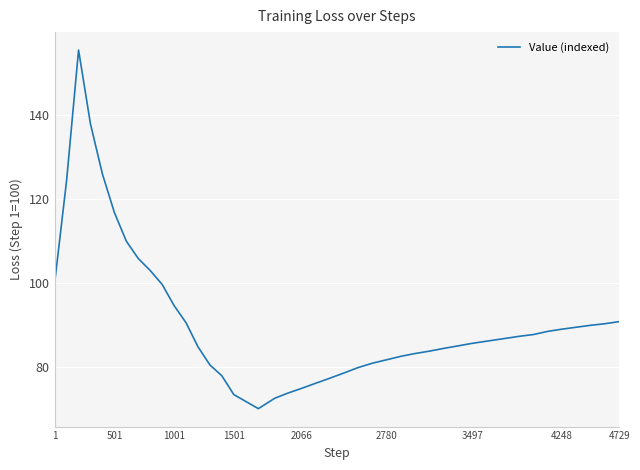

What is the difference between the maximum and minimum values?

85.5